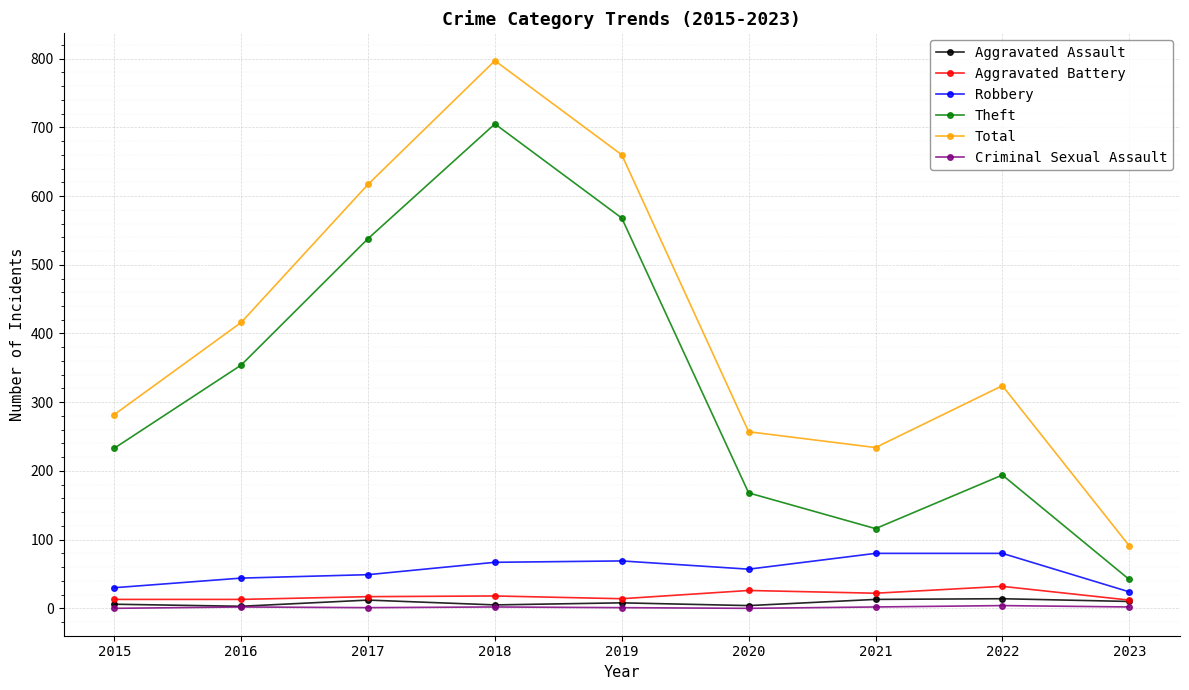

In Theft, how many points are lower than both neighbors (excluding endpoints)?

1